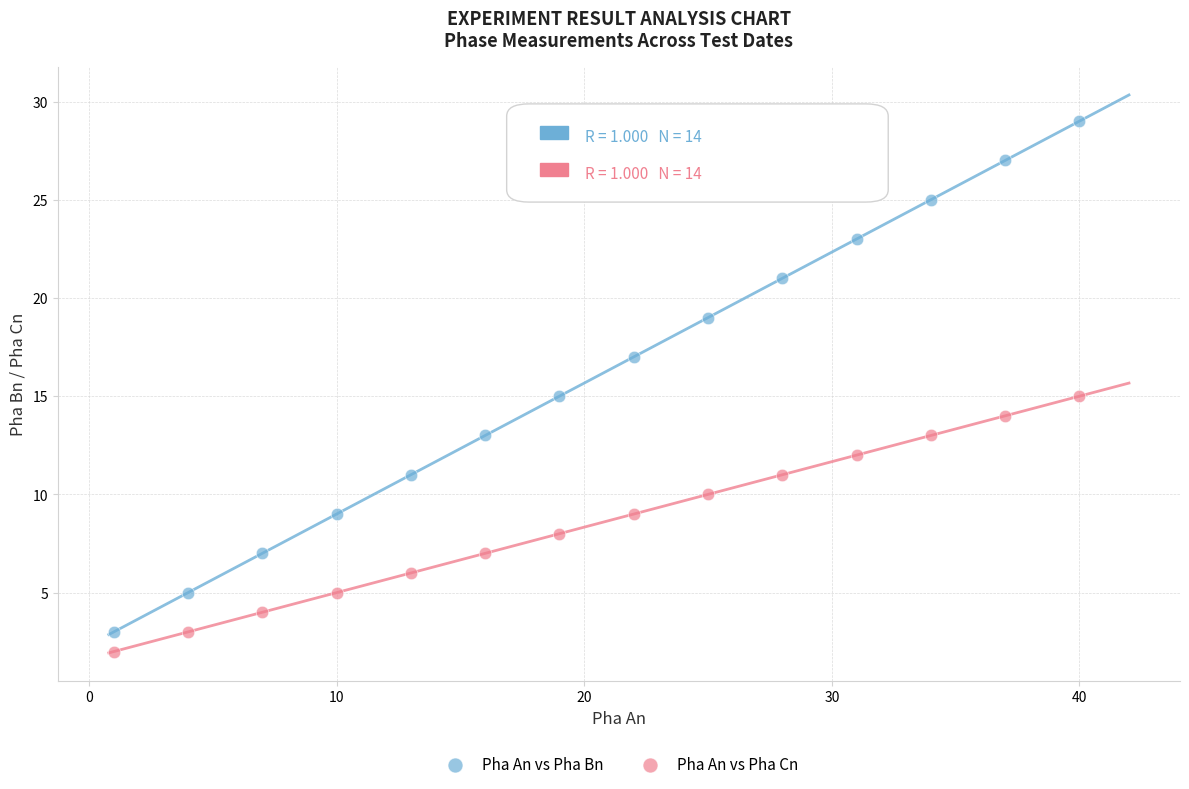

Across all data points, what is the range of Y values (max minus min)?

27